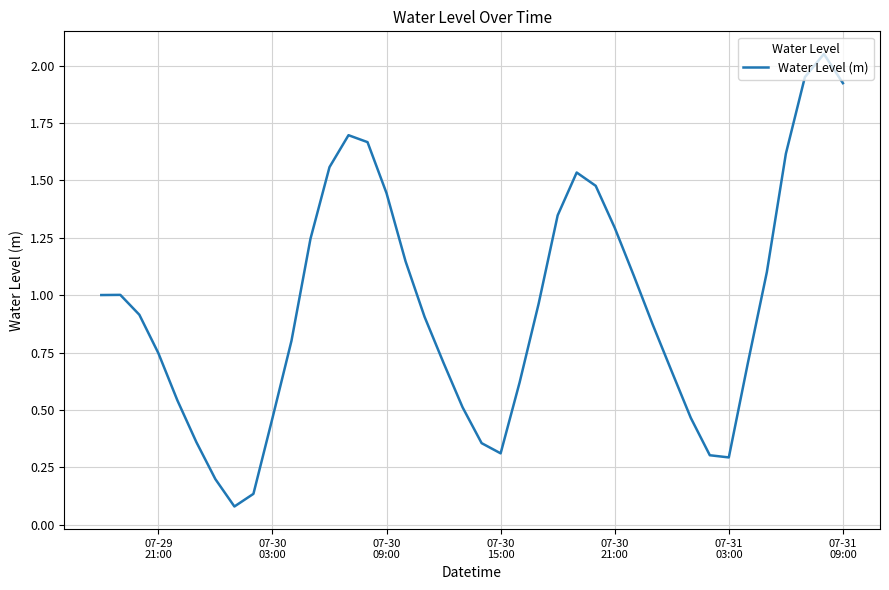

What is the difference between the maximum and minimum values?

2.0